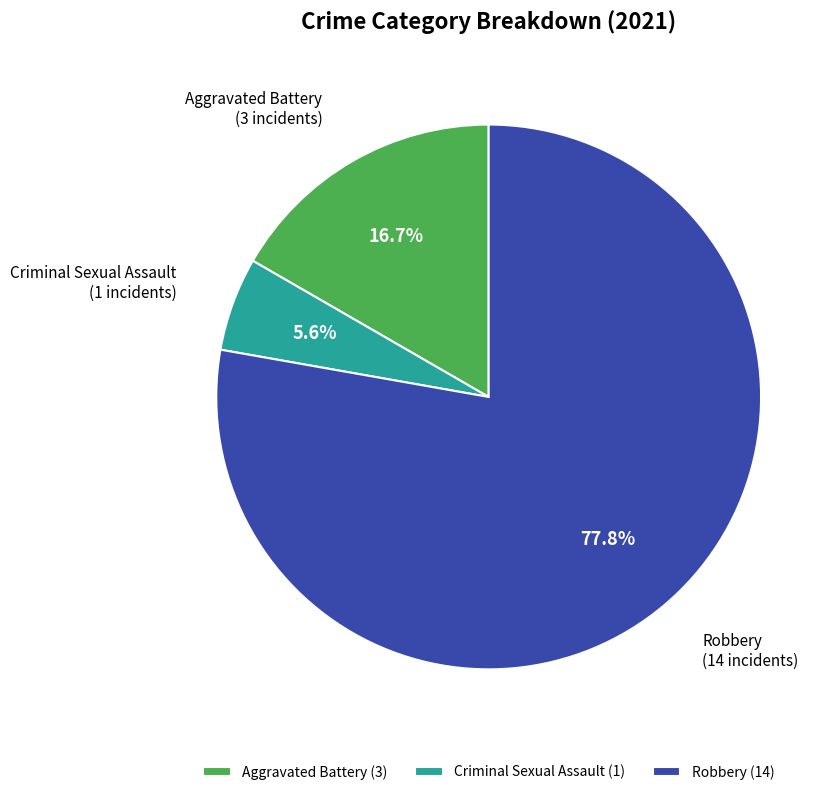

Combined, do Robbery (14) and Aggravated Battery (3) account for over 50%?

Yes